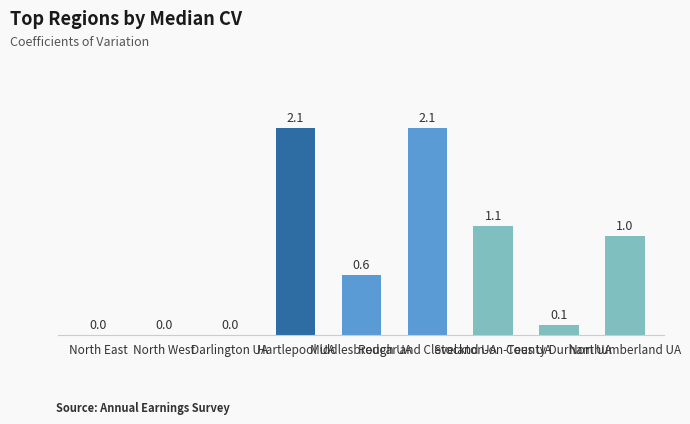

What is the maximum value shown in the chart?

2.1